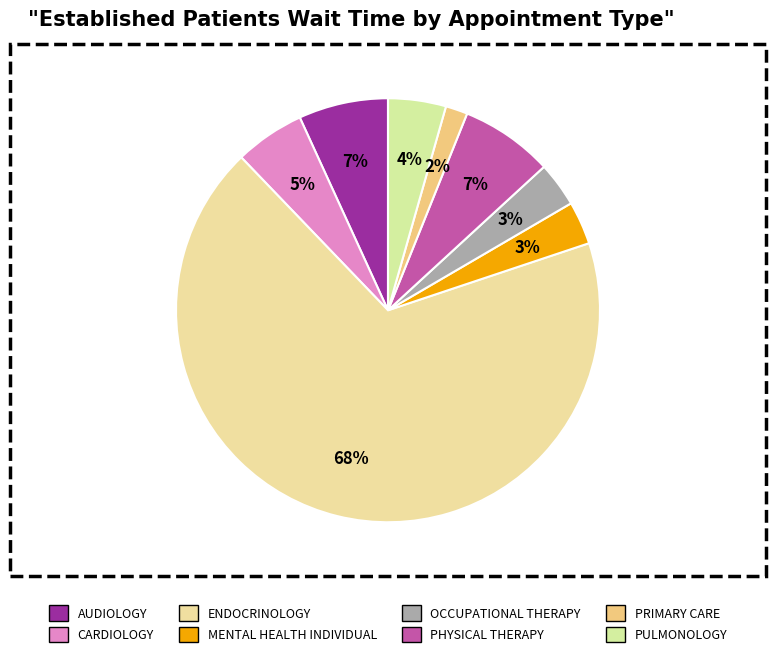

To the nearest percent, what is the combined percentage of AUDIOLOGY and OCCUPATIONAL THERAPY?

10%